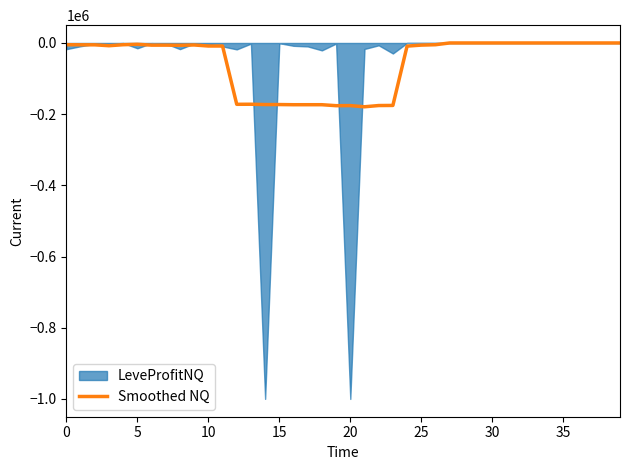

Which has a higher value, 38 or 18?

38